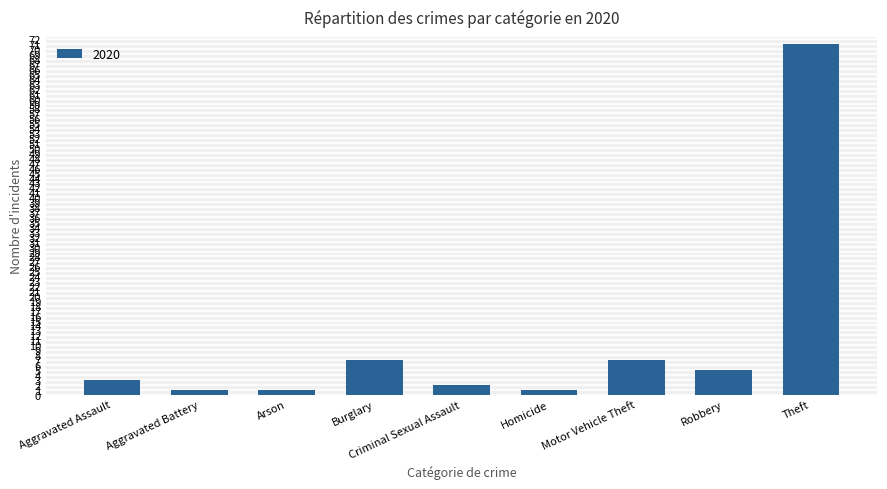

True or false: the data shows 5 at Robbery.

True